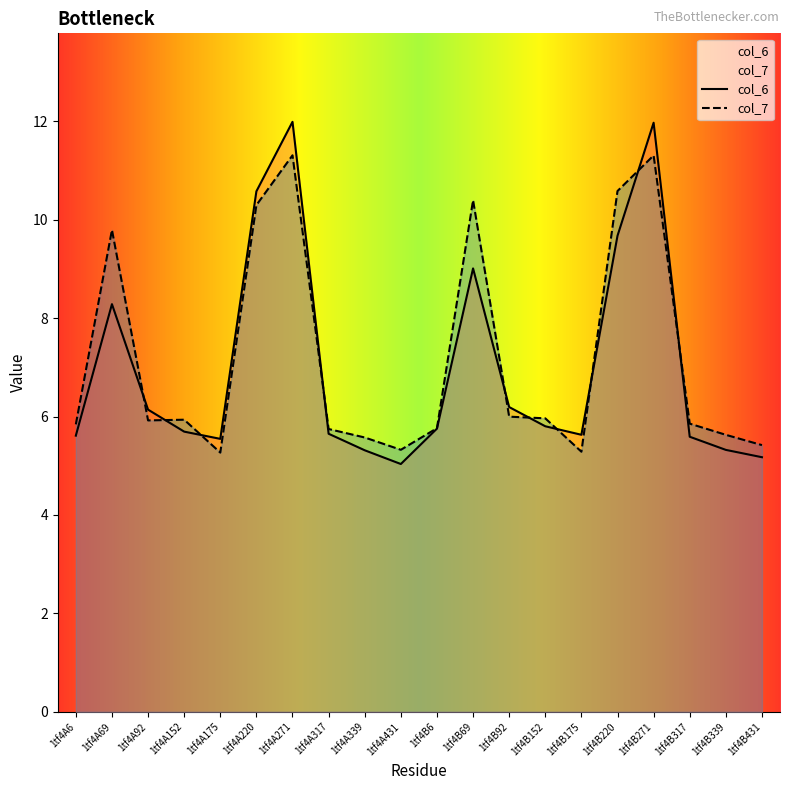

What is the minimum value shown in the chart?

5.0